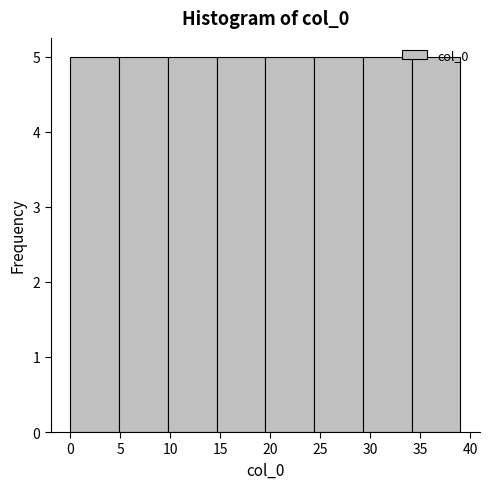

Reading left to right, transcribe this chart: for each bar, give the range it covers on the x-axis and its height. Neither the bar edges nor the heights are printed on the chart, so give them approximately, as read against the axes.

0.0 to 5.0: 5
5.0 to 10.0: 5
10.0 to 14.5: 5
14.5 to 19.5: 5
19.5 to 24.5: 5
24.5 to 29.5: 5
29.5 to 34.0: 5
34.0 to 39.0: 5